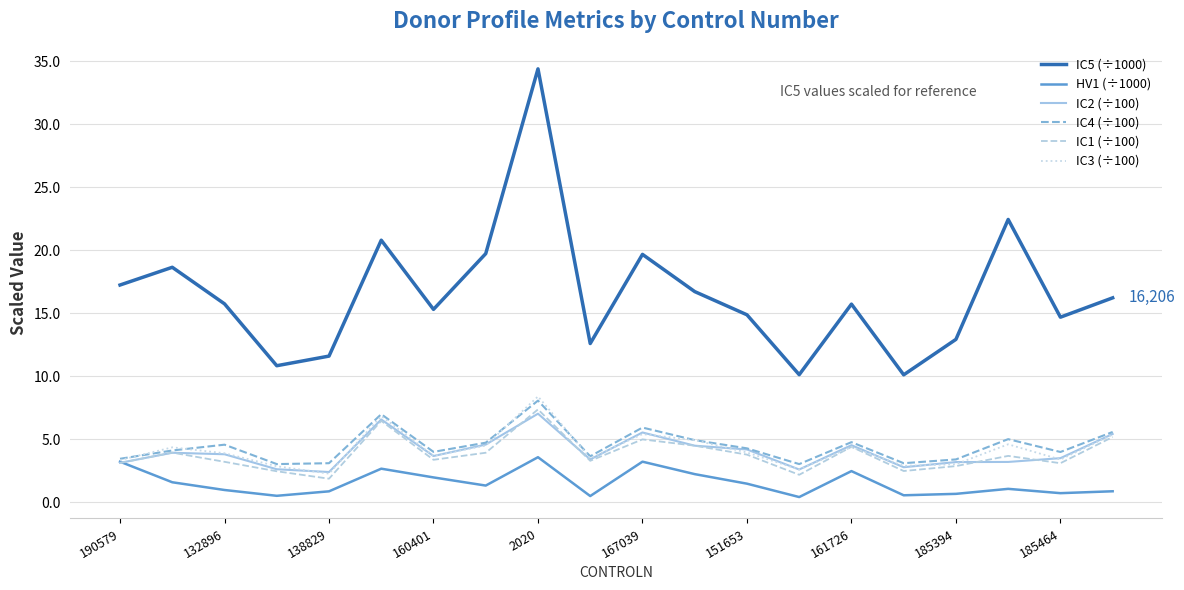

Which series has the largest range (max minus min)?

IC5 (÷1000)